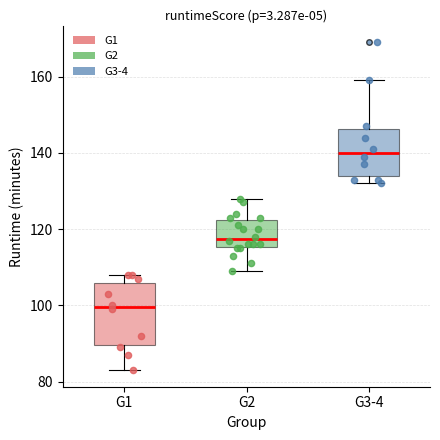

Comparing the boxes themselves (not the whiskers), which one is the tallest?

G1